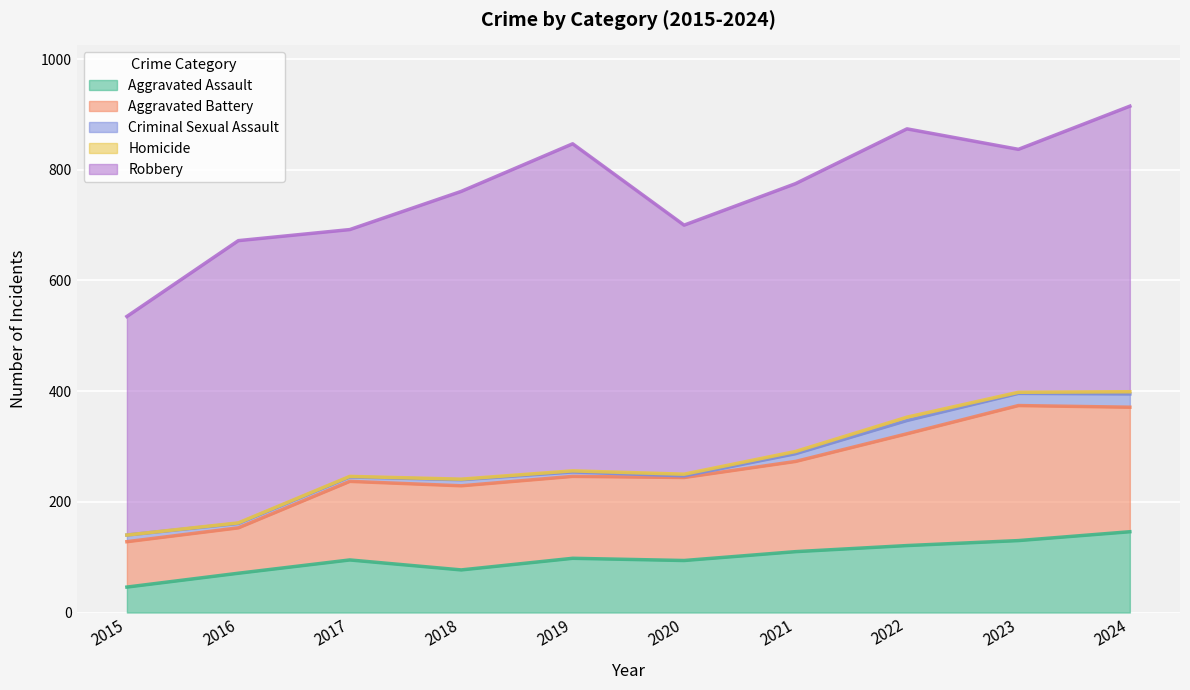

Reading right to left, transcribe all the data shown in this chart.

Aggravated Assault: 2024=146	2023=130	2022=121	2021=110	2020=94	2019=98	2018=77	2017=95	2016=71	2015=46
Aggravated Battery: 2024=225	2023=244	2022=202	2021=163	2020=150	2019=148	2018=152	2017=142	2016=82	2015=82
Criminal Sexual Assault: 2024=24	2023=22	2022=24	2021=14	2020=3	2019=8	2018=11	2017=8	2016=8	2015=12
Homicide: 2024=4	2023=2	2022=6	2021=4	2020=3	2019=2	2018=1	2017=1	2016=1	2015=0
Robbery: 2024=516	2023=439	2022=521	2021=484	2020=450	2019=591	2018=520	2017=446	2016=510	2015=395